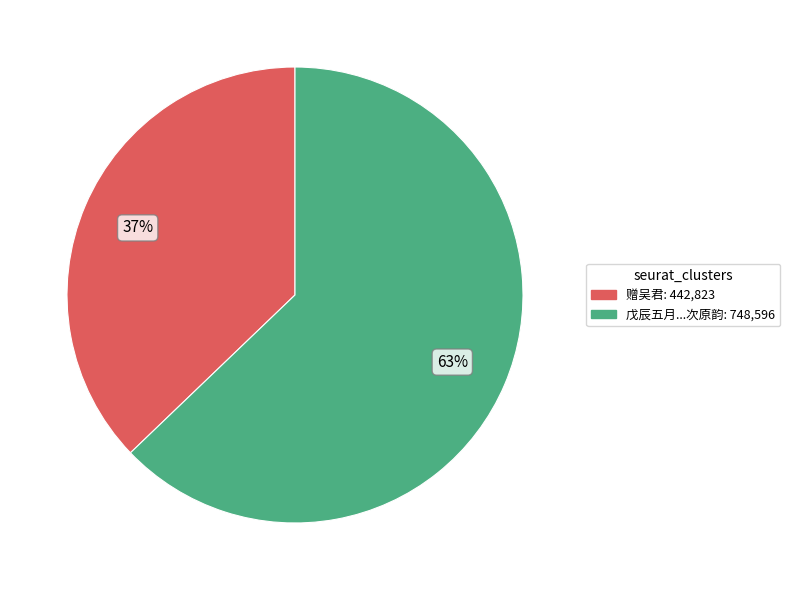

Is there any slice that represents more than half of the pie?

Yes